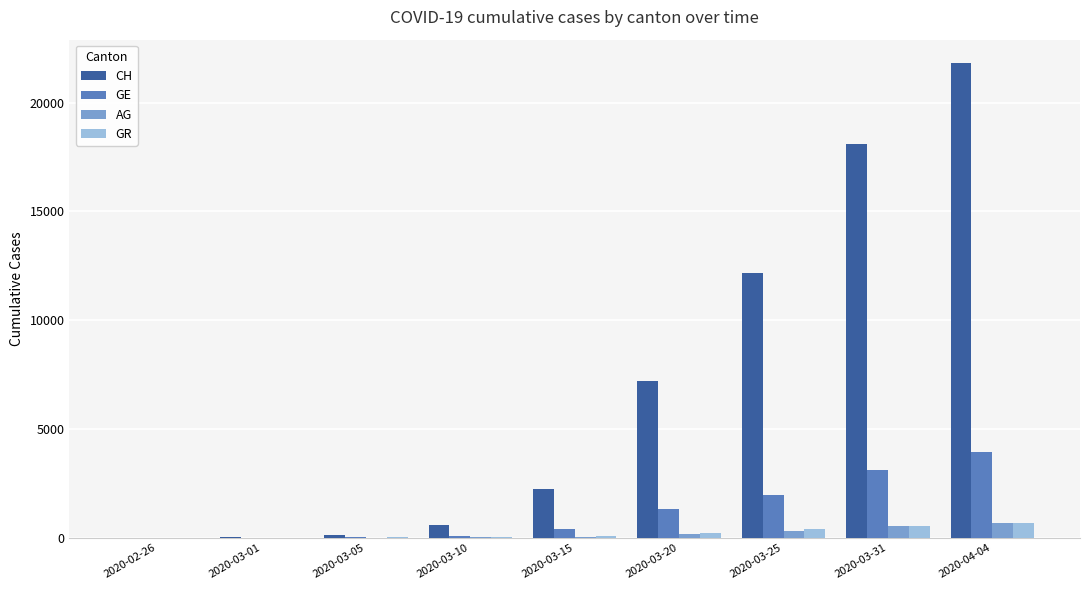

Which series changed the most between 2020-02-26 and 2020-04-04?

CH